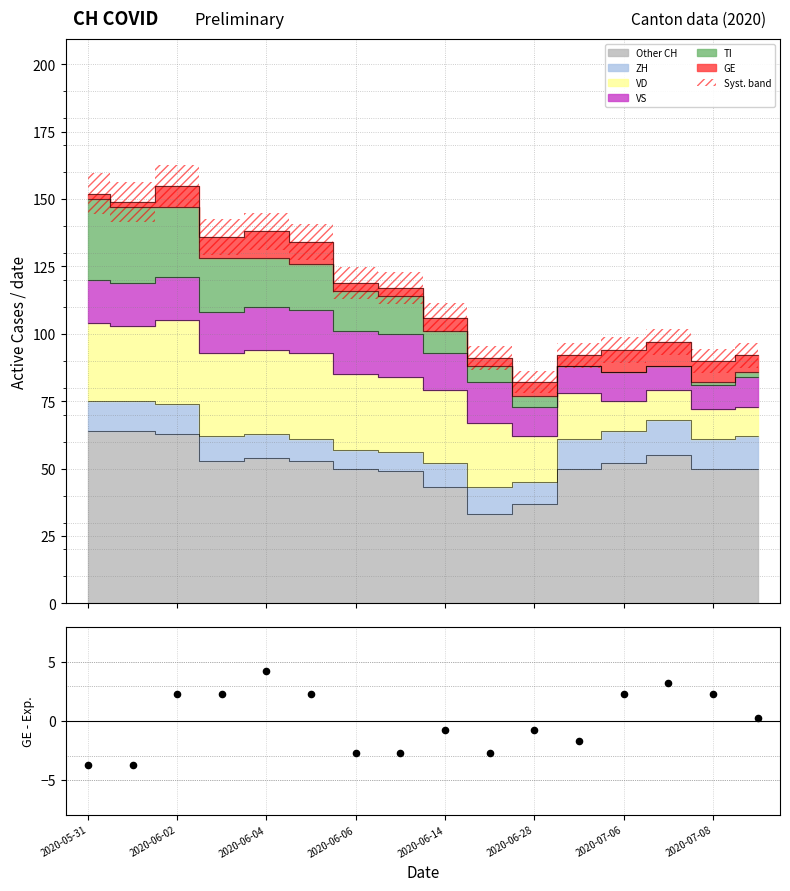

What is the change in value from 2020-06-02 to 11?

+2.0